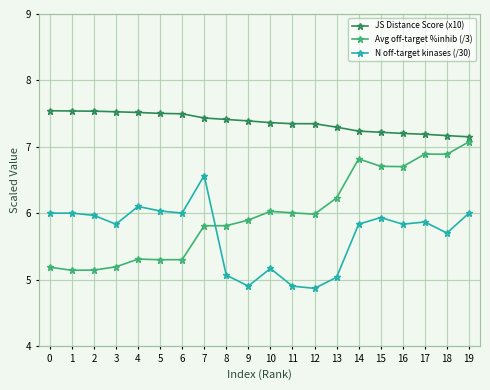

How many interior local valleys does the N off-target kinases (/30) series have?

6